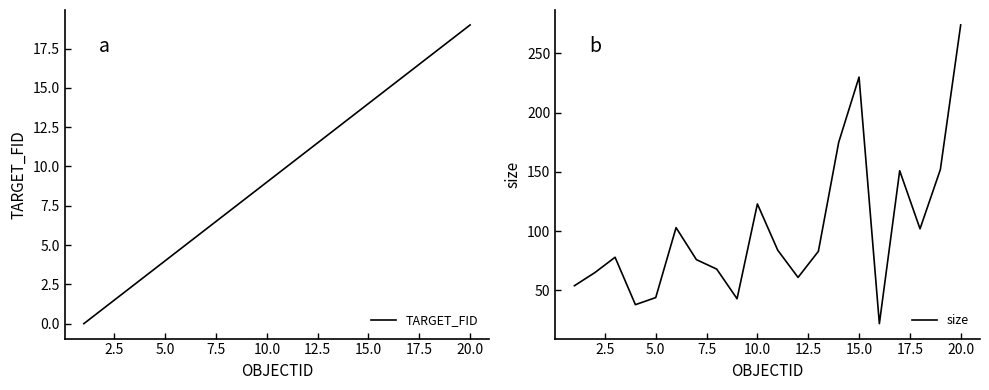

In size, how many points are higher than both neighbors (excluding endpoints)?

5